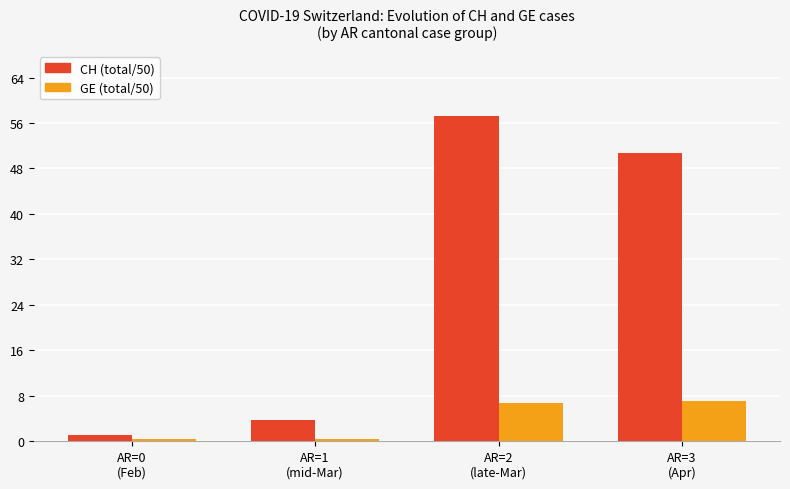

List the series in order of their overall mean, lowest first.

GE (total/50), CH (total/50)